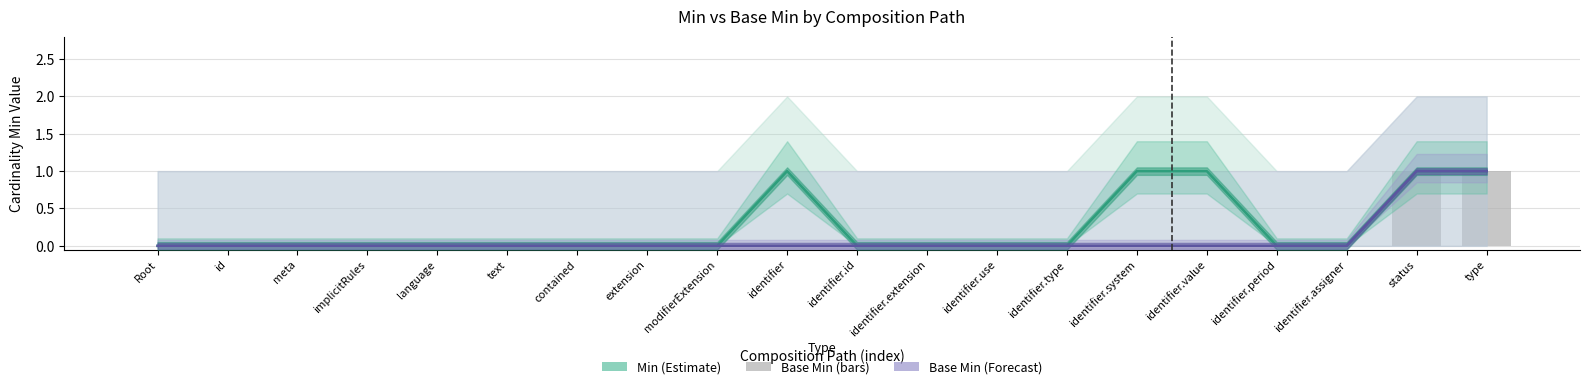

Rank the series by their maximum value, from lowest to highest.

Min (Estimate), Base Min (Forecast), Base Min (bars)